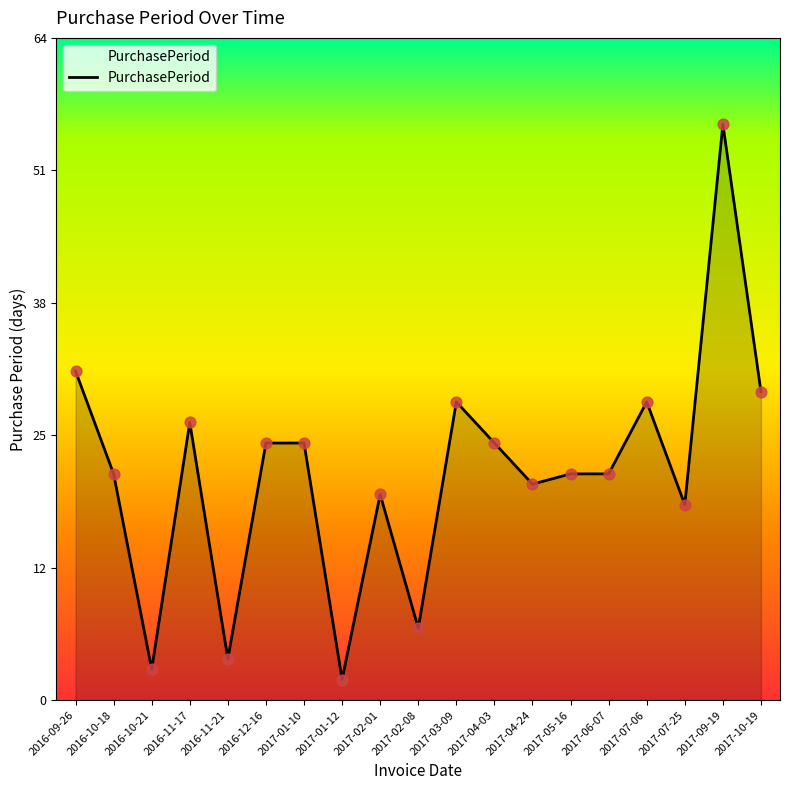

Approximately how many times larger is the value at 2016-09-26 compared to 2016-11-17?

1.2